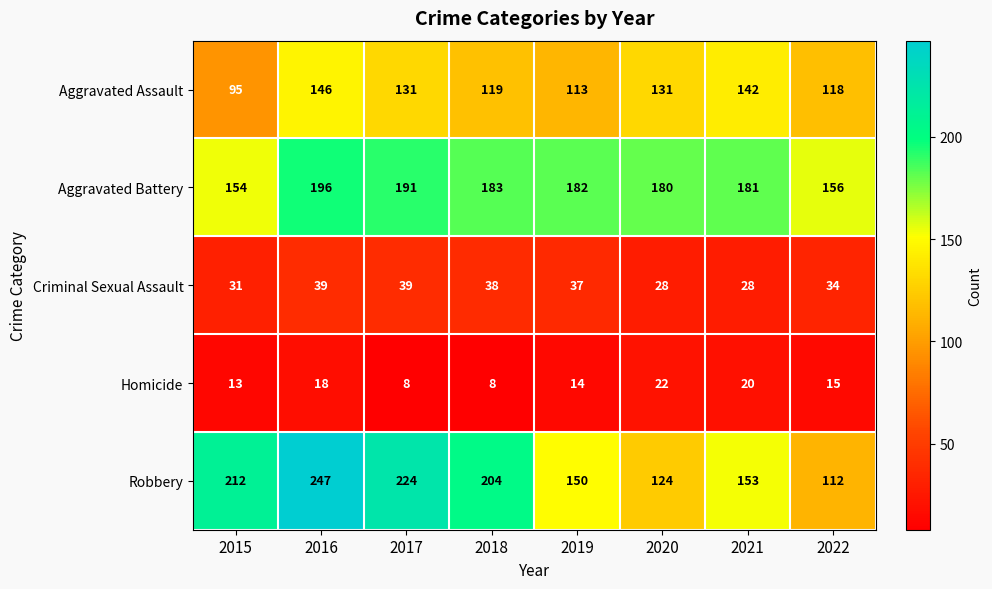

What is the spread (max minus min) of values at 2015?

199